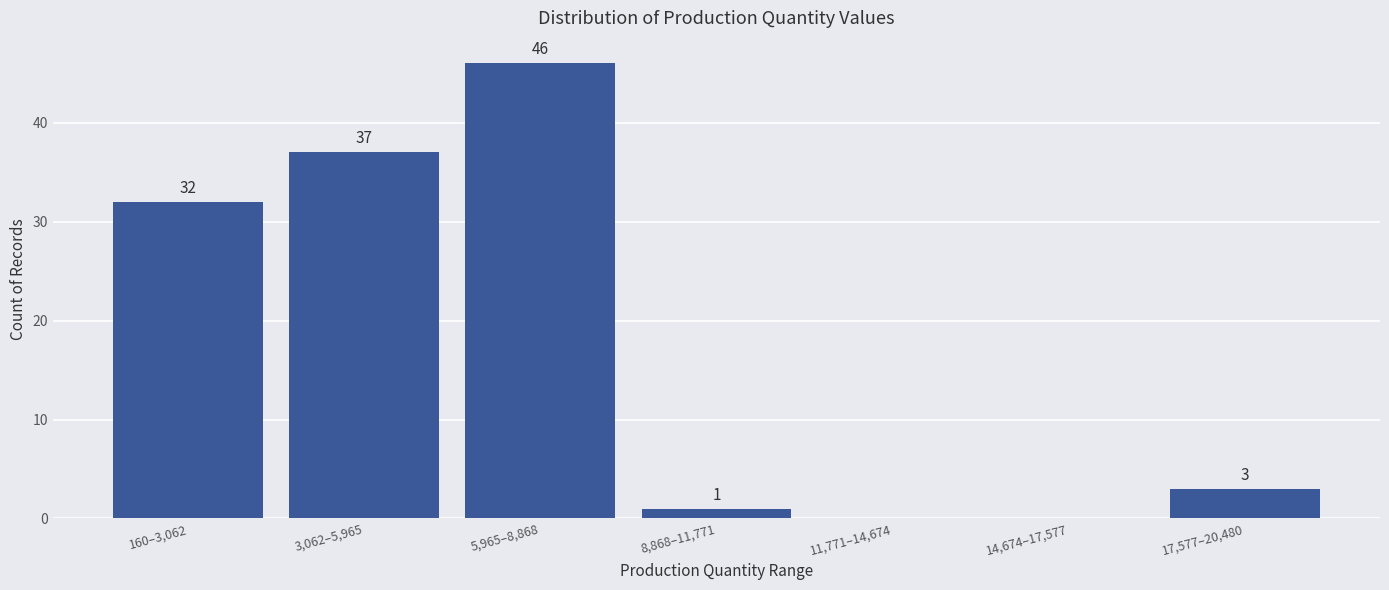

Reading left to right, extract all data points from this chart.

160–3,062=32	3,062–5,965=37	5,965–8,868=46	8,868–11,771=1	11,771–14,674=0	14,674–17,577=0	17,577–20,480=3